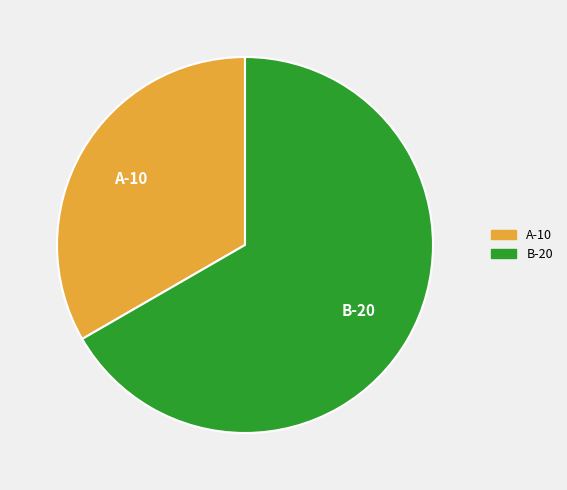

Is B the majority of the pie?

Yes